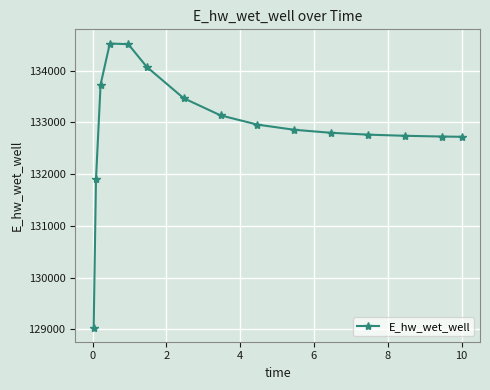

What is the minimum value shown in the chart?

129032.5